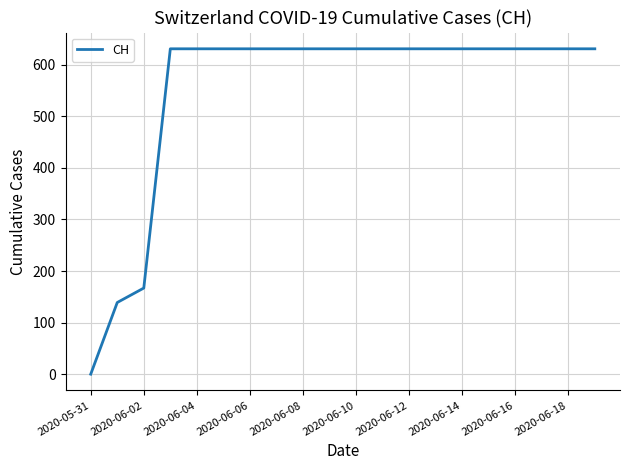

What is the difference between the maximum and minimum values?

631